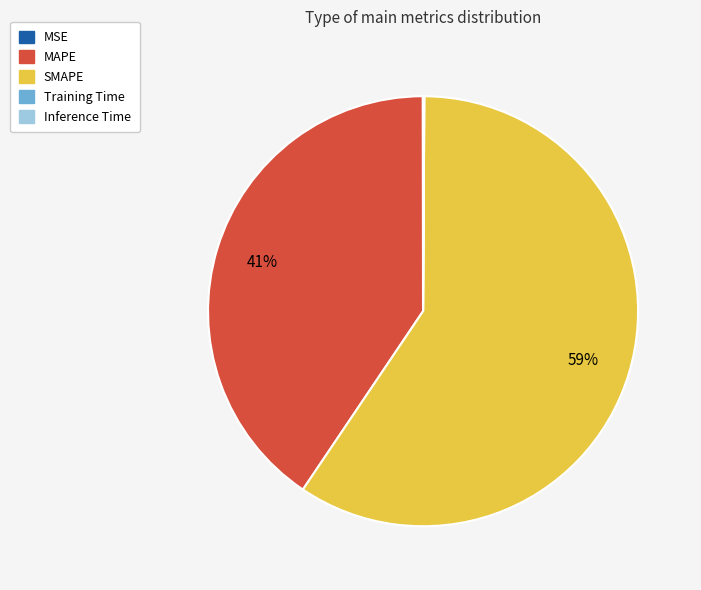

Is it true that MAPE is 41% of the pie?

True